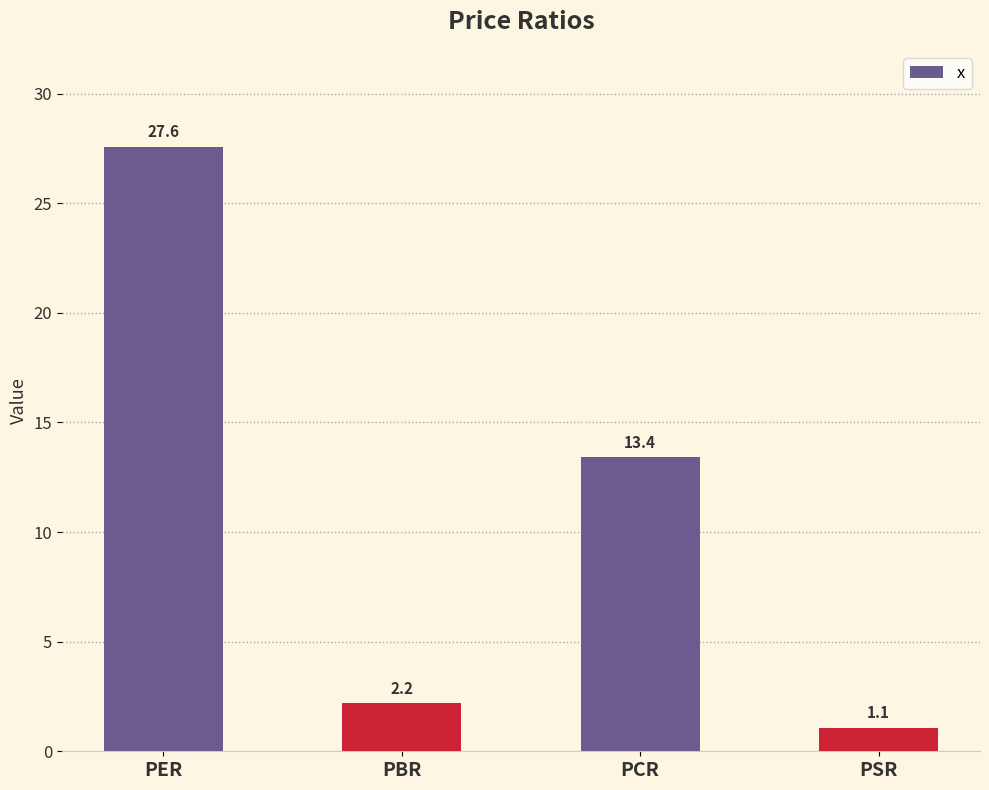

The value at PSR is 1.1. True or false?

True